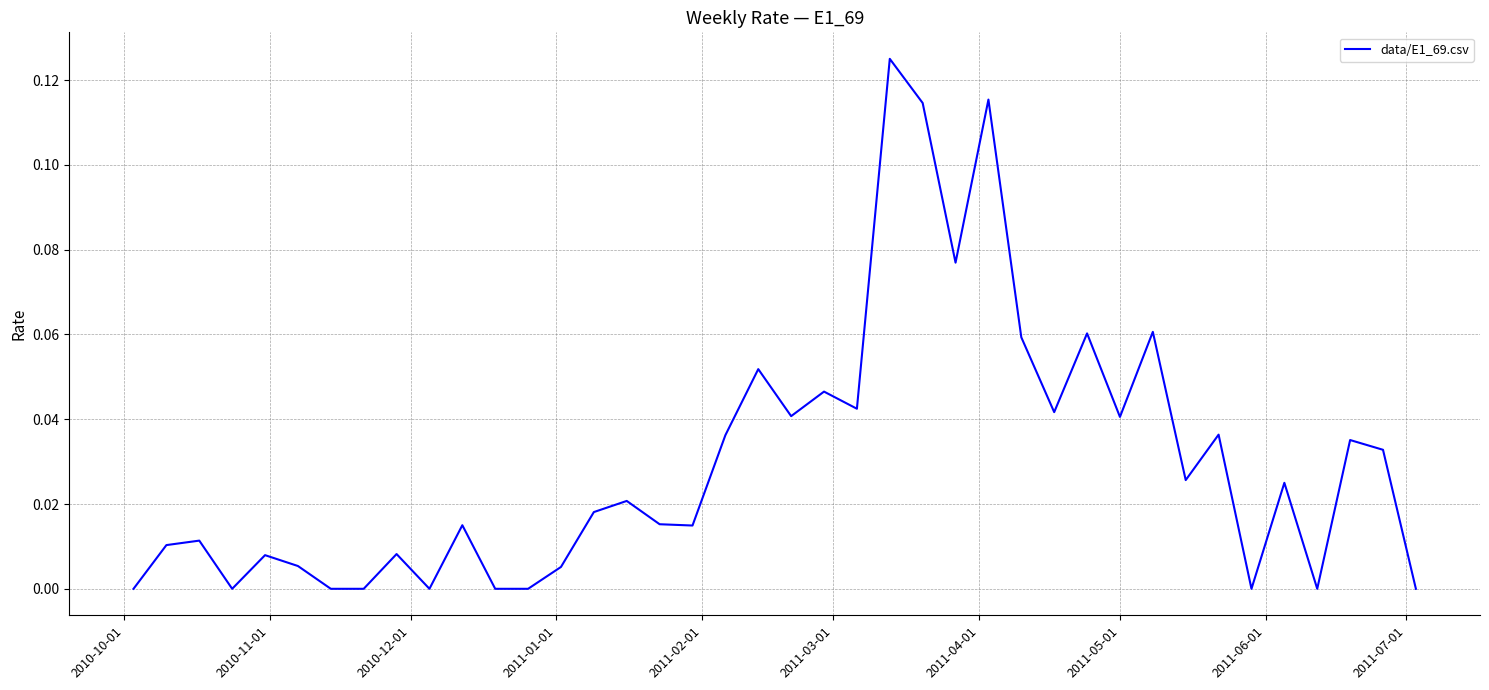

Does the chart have visible grid lines?

Yes